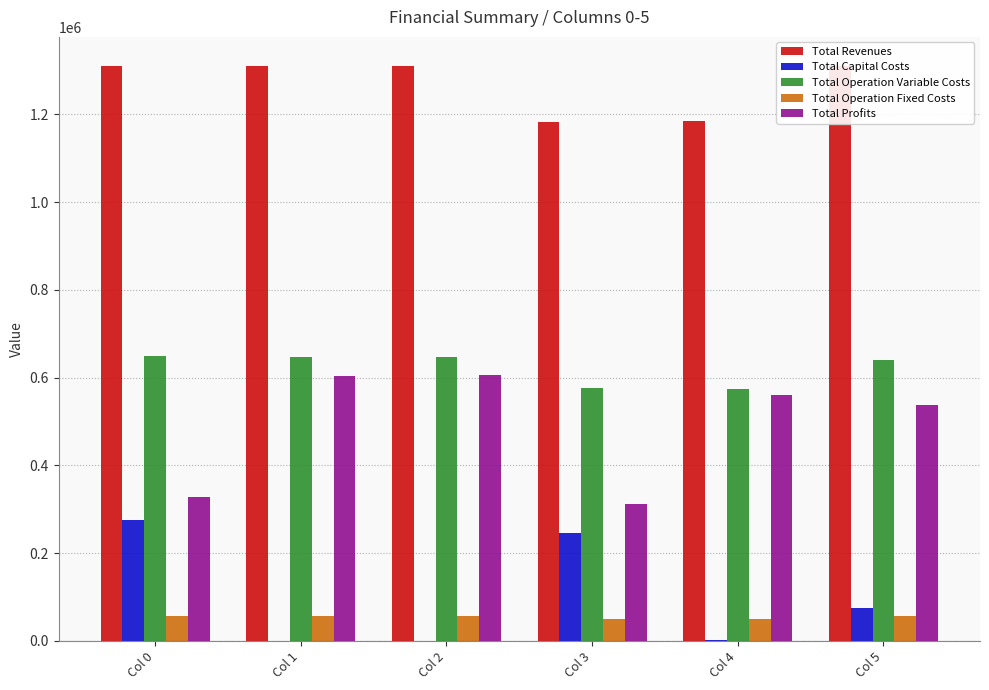

How many categories are shown in the chart?

6